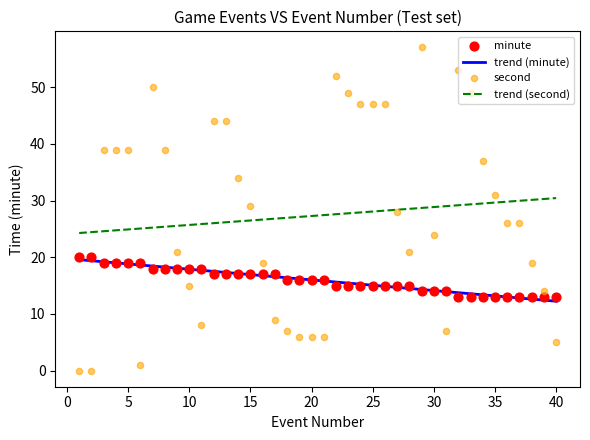

Which series reaches the minimum Y coordinate?

second